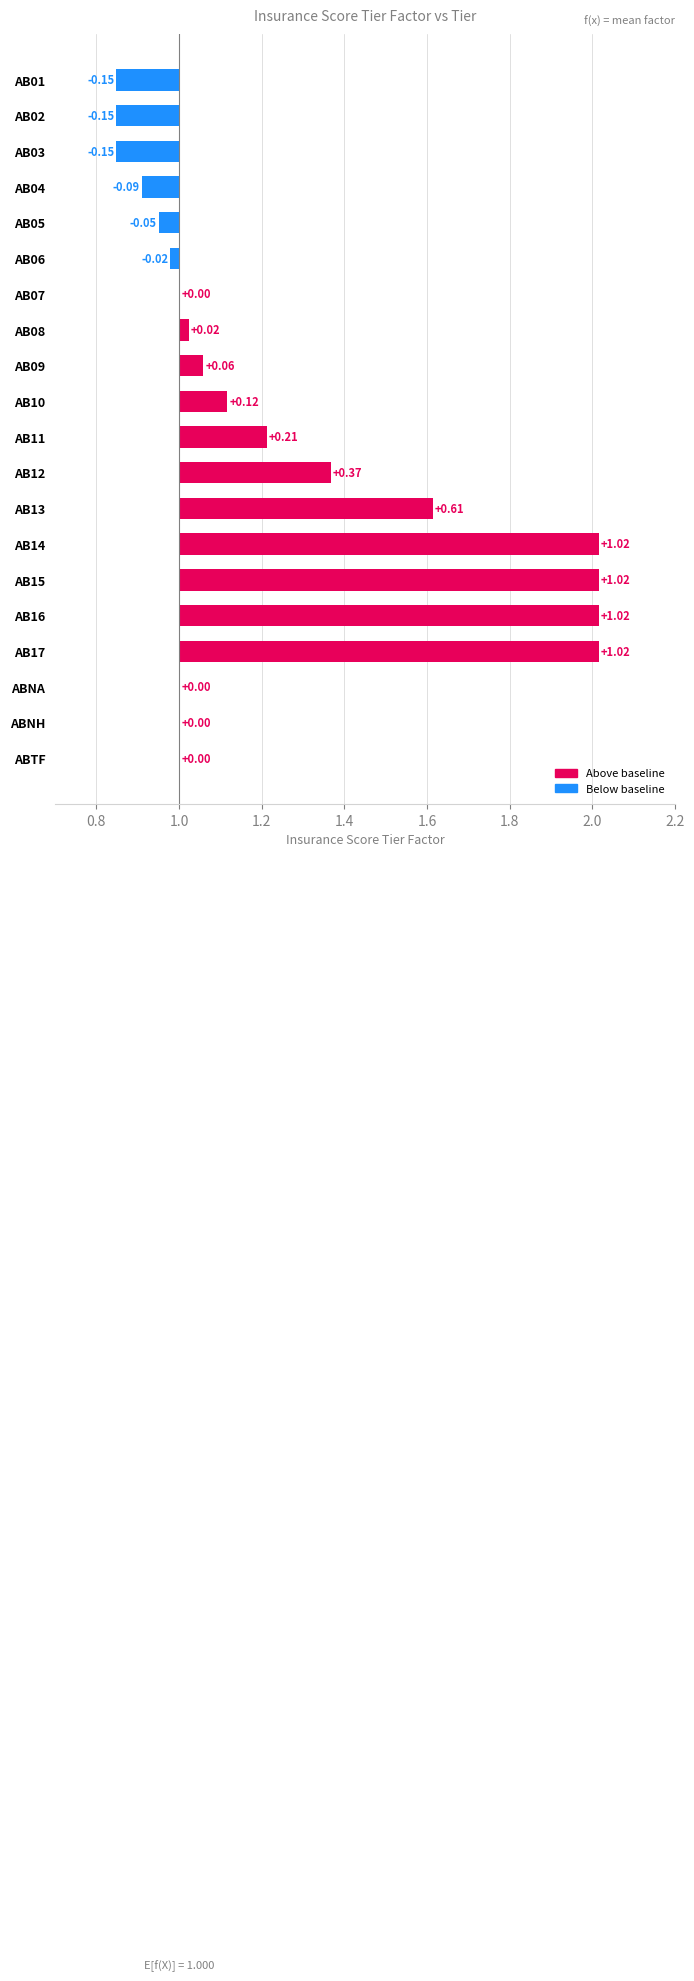

What is the value of the 8th bar from the left?

1.0